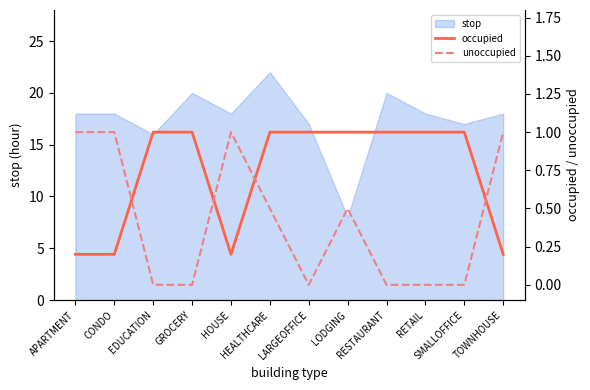

How many times do unoccupied and occupied cross each other?

4